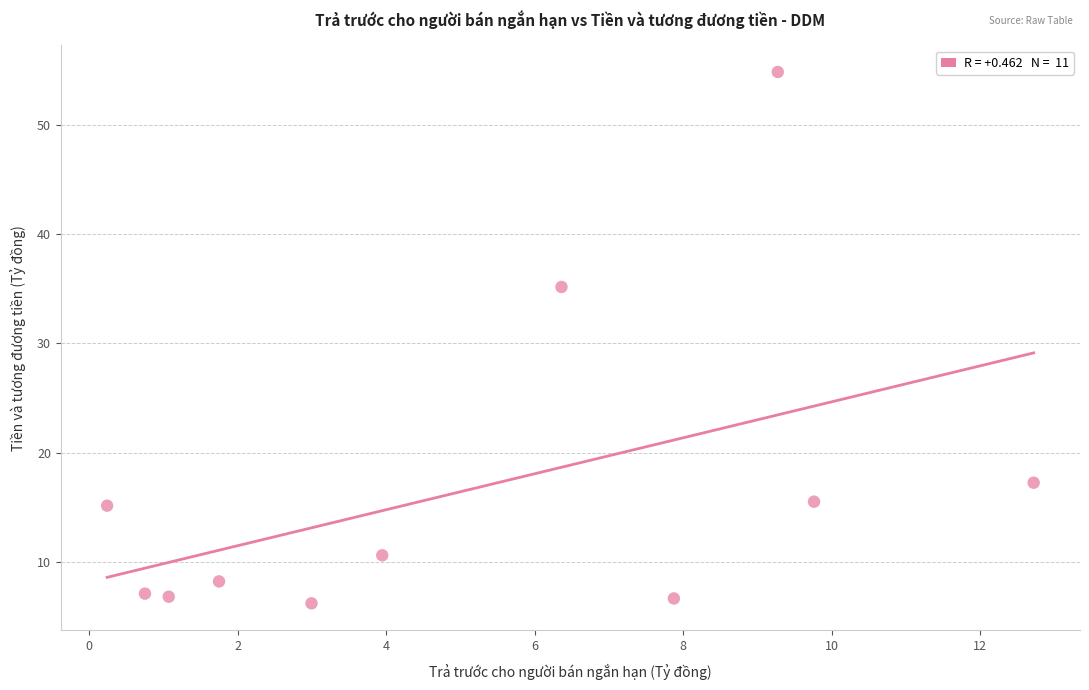

What is the range of X values (max minus min)?

12.5